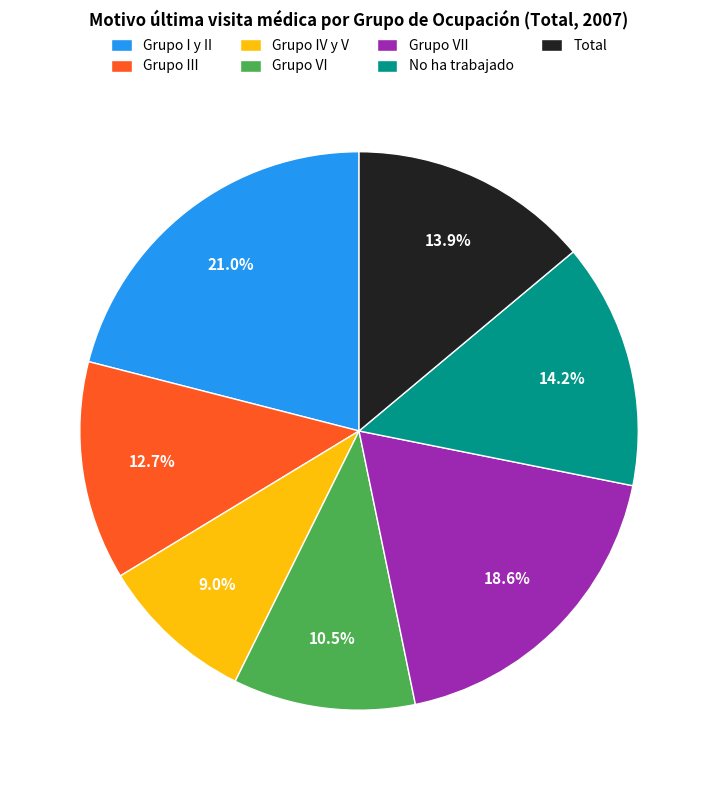

To the nearest percent, what is the difference between the Grupo VI and Grupo III slice percentages?

2%